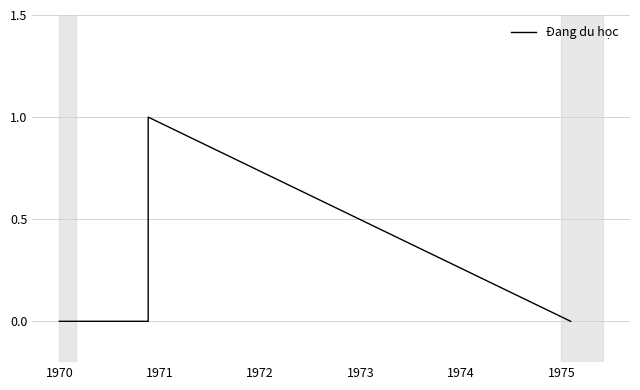

How many values exceed 0?

2